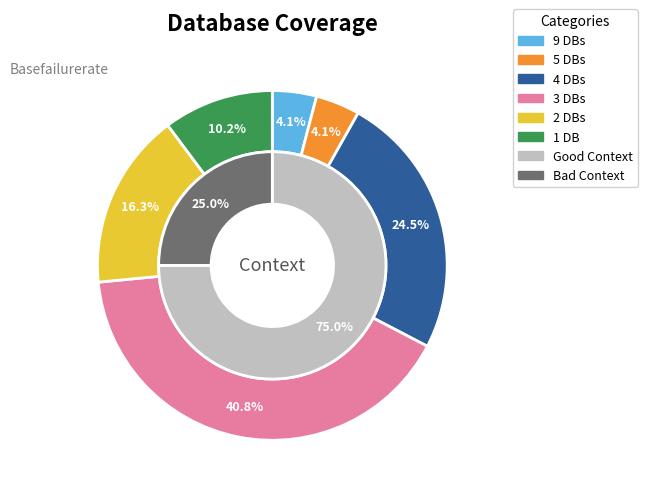

Does Db_count_4 account for over 50% of the chart?

No